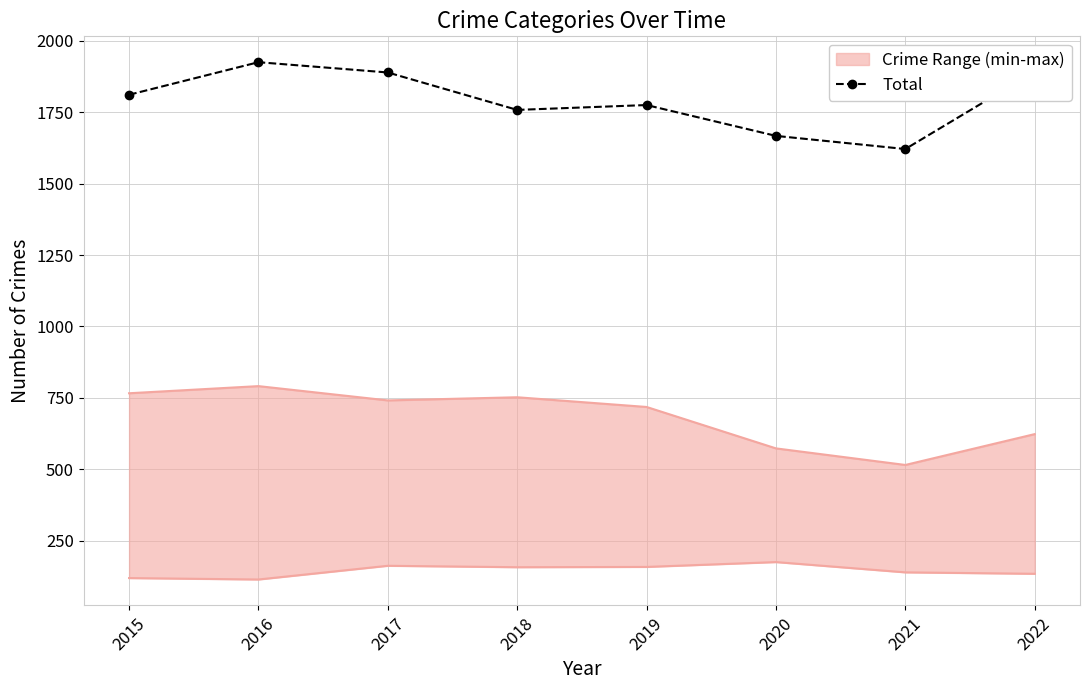

Rank the categories by value from highest to lowest.

2016, 2022, 2017, 2015, 2019, 2018, 2020, 2021